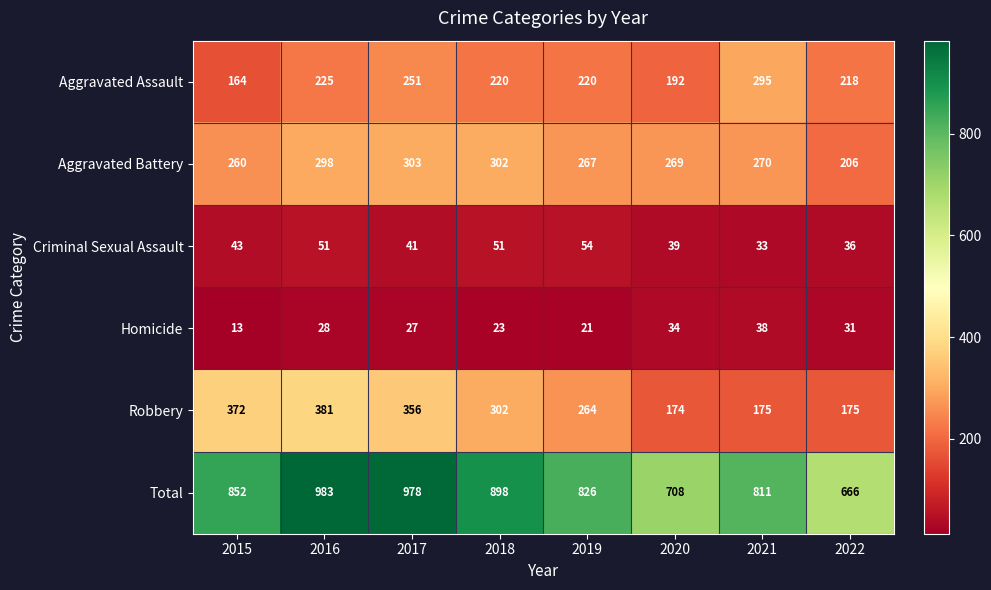

Where does the Aggravated Assault series first go above 220?

2016